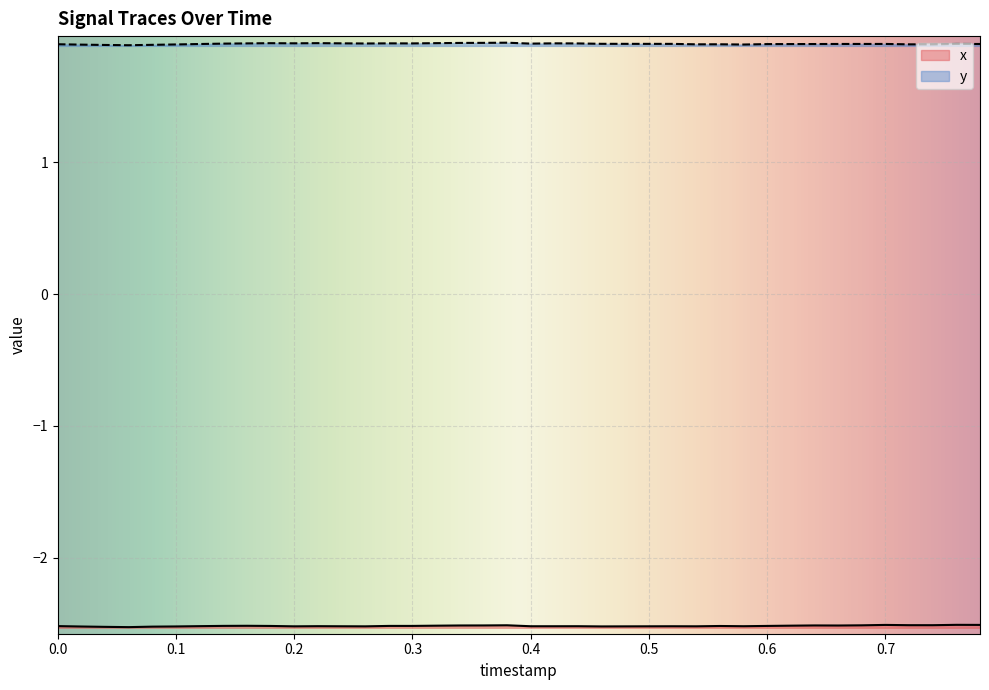

How many lines are shown in the chart?

2